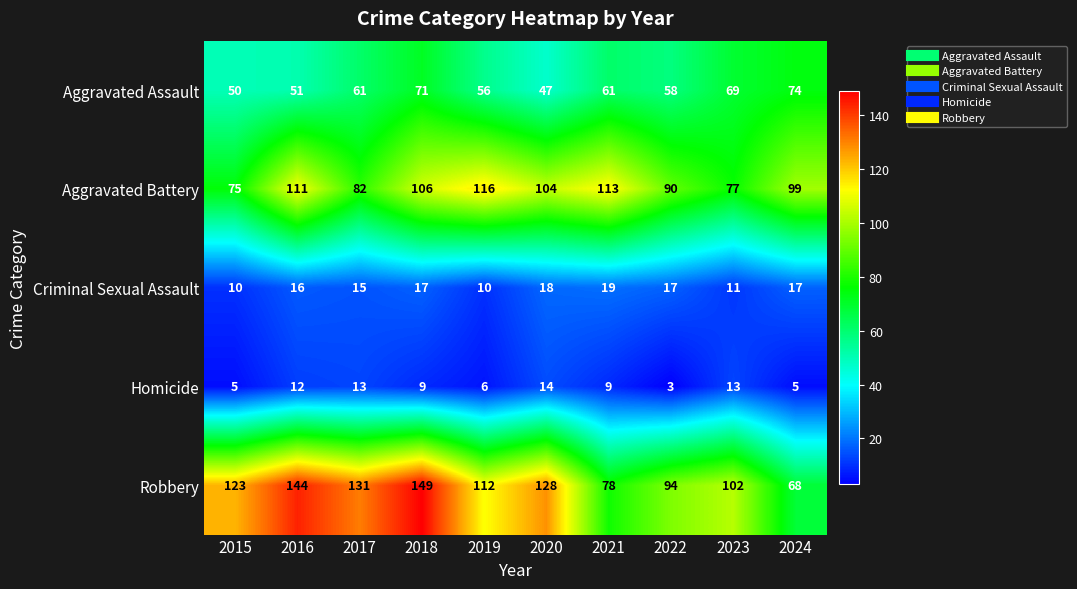

Count the number of data series in this chart.

5